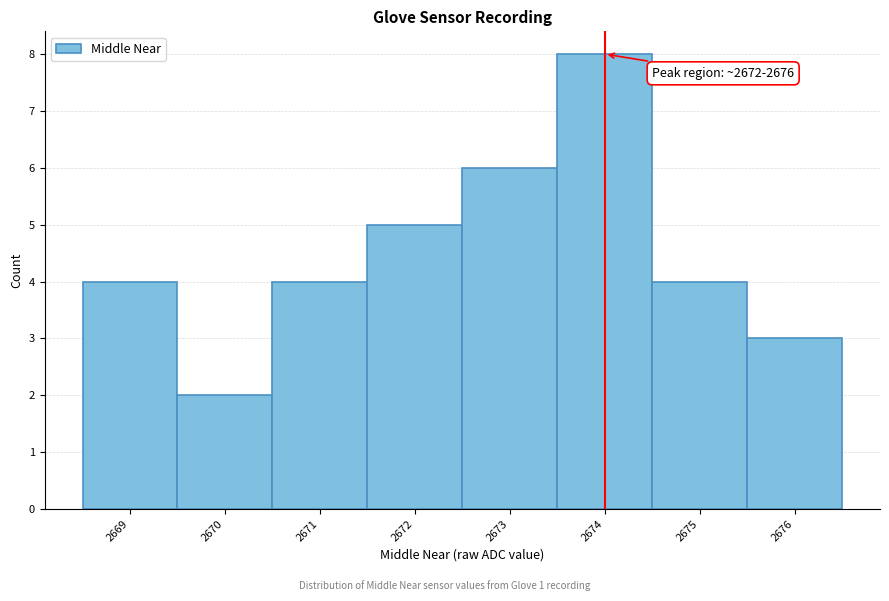

Which range on the x-axis has the tallest bar?

2673.5 to 2674.5